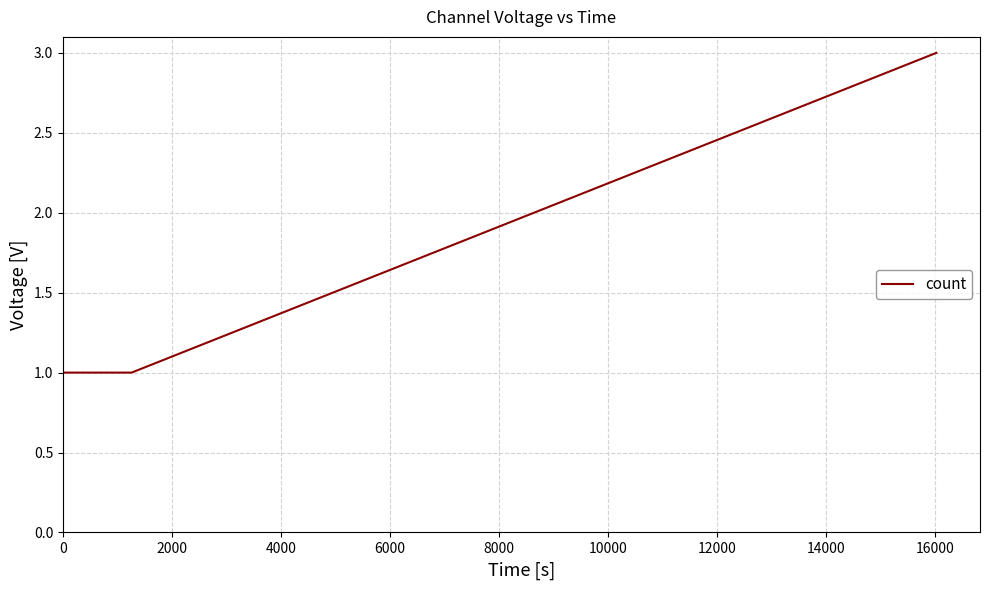

True or false: there are more than 1 points higher than both neighbors.

False